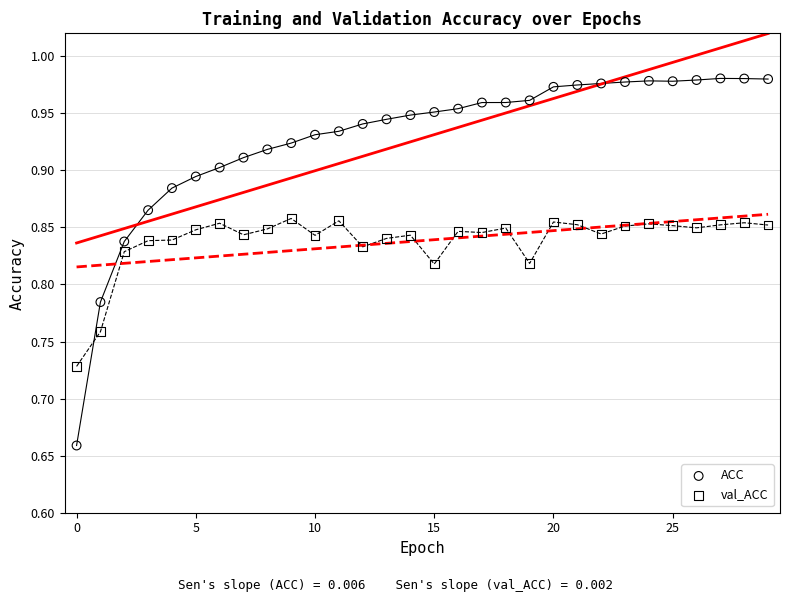

Which series contains the lowest Y value?

ACC